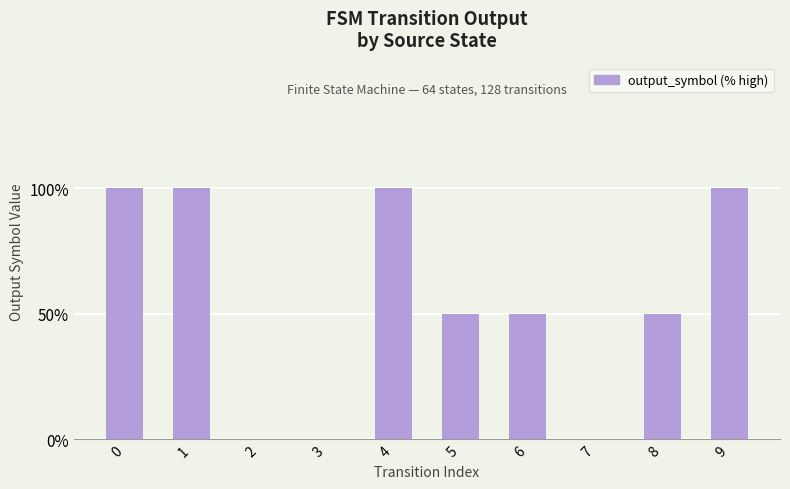

Does the chart contain stacked bars?

No